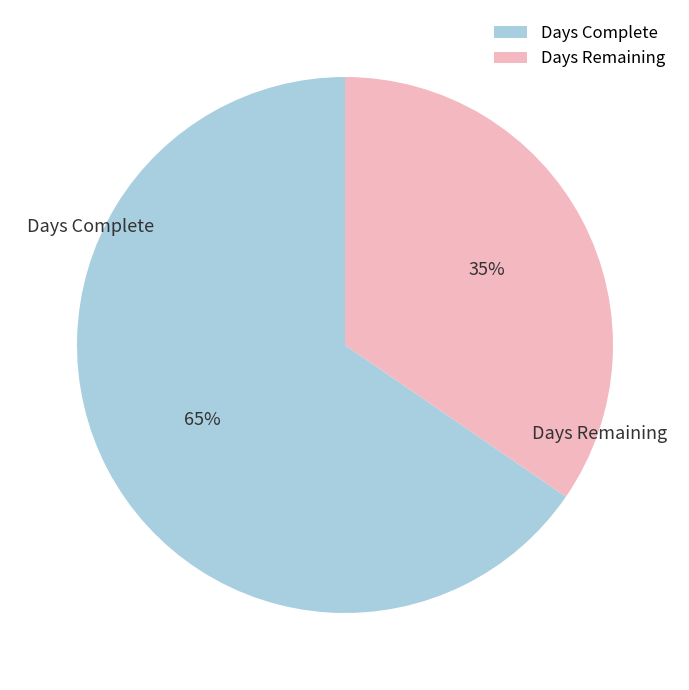

To the nearest percent, what portion does Days Complete represent?

65%